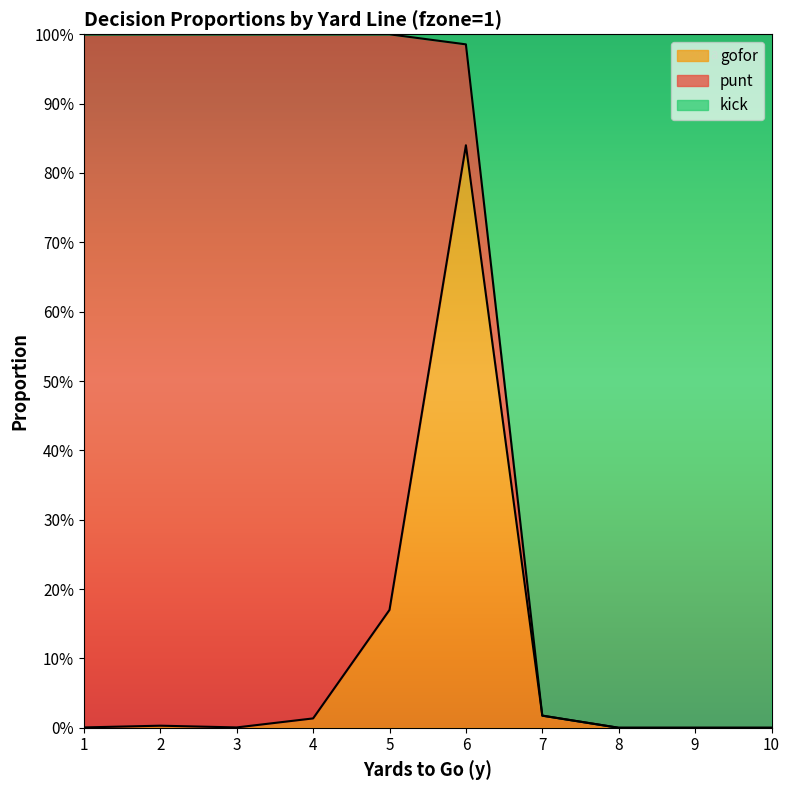

At which label is kick closest to 0?

8